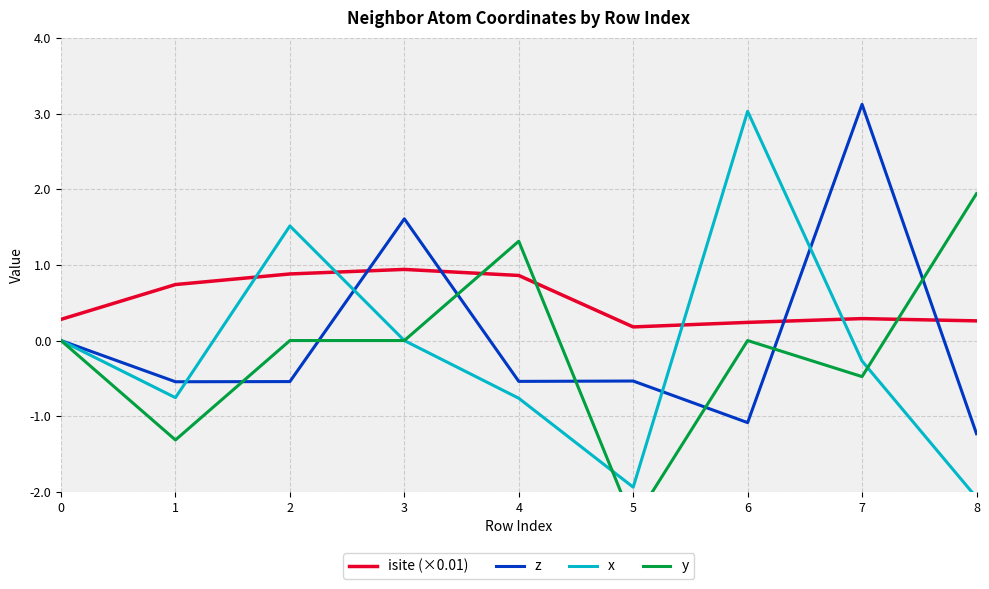

How many intersections are there between isite (×0.01) and y?

3